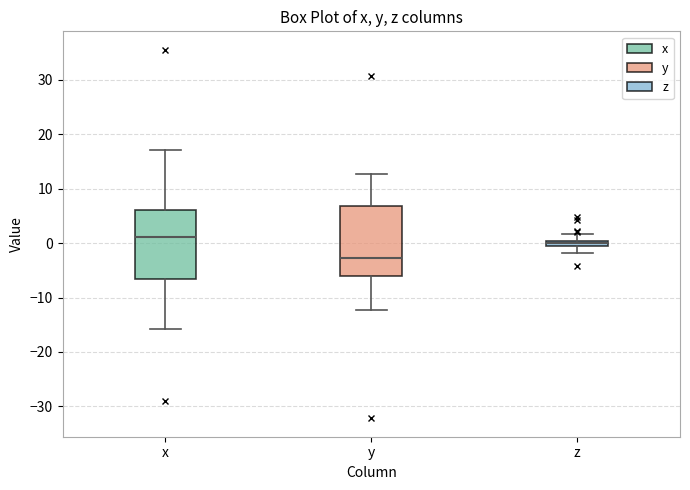

Which box's median line is the highest?

x